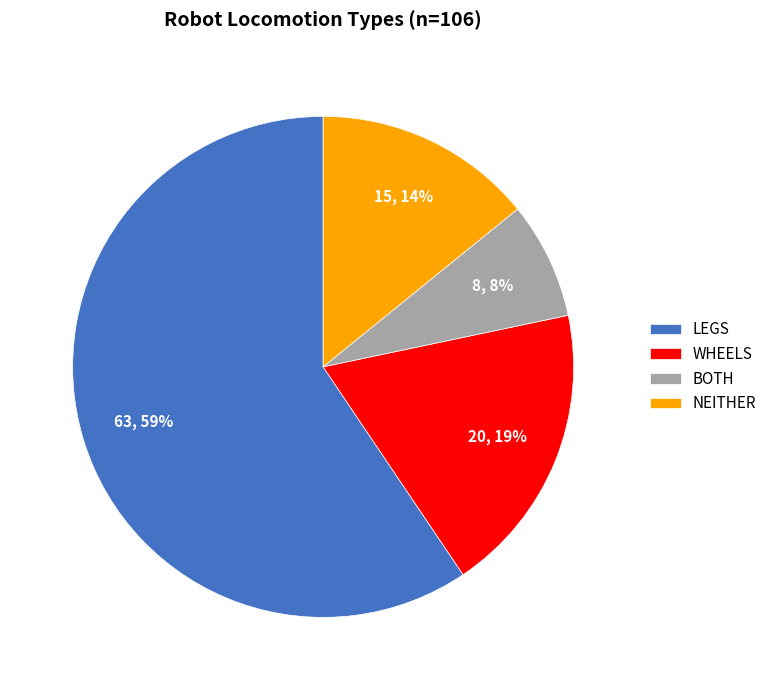

Rank the categories by value from highest to lowest.

LEGS, WHEELS, NEITHER, BOTH